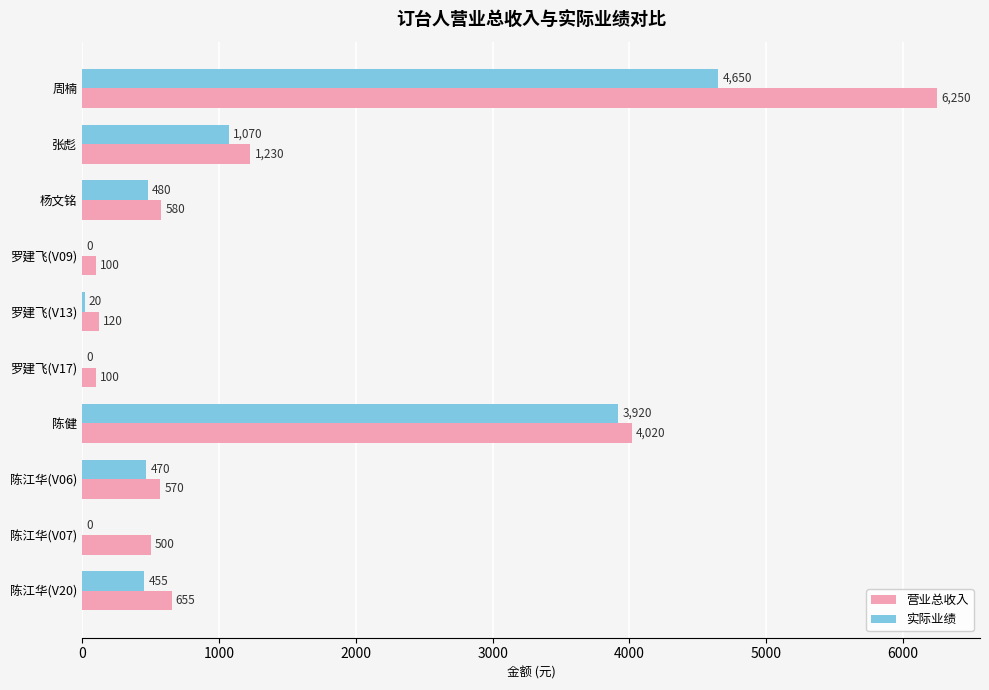

What is the sum of all 营业总收入 values?

14125